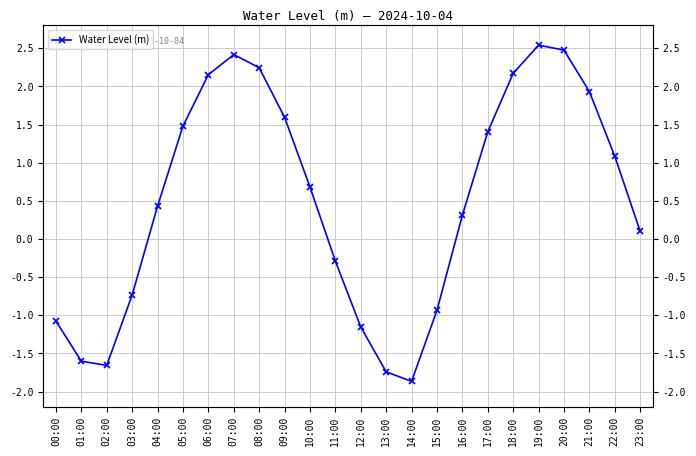

Count the number of data series in this chart.

1